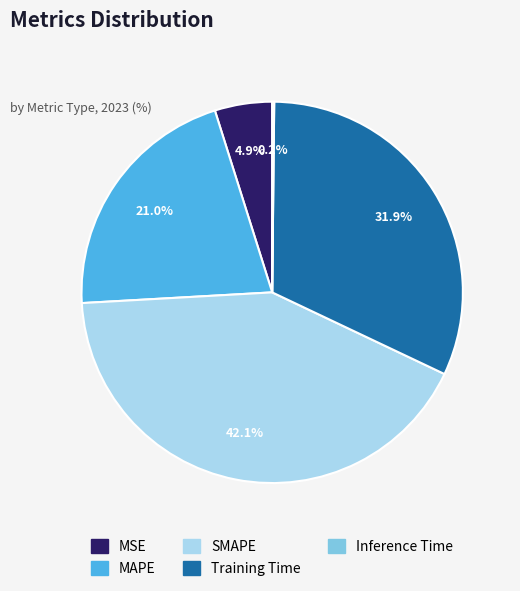

To the nearest percent, what is the difference between the largest and smallest slice percentages?

42%